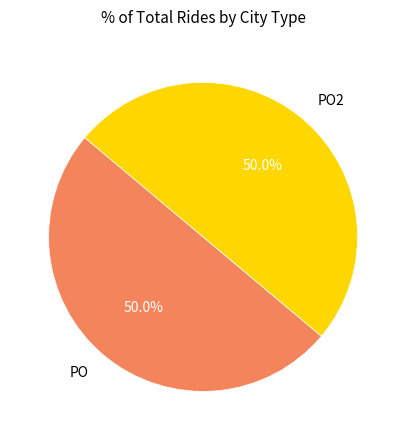

The PO2 slice represents 7% of the pie. True or false?

False